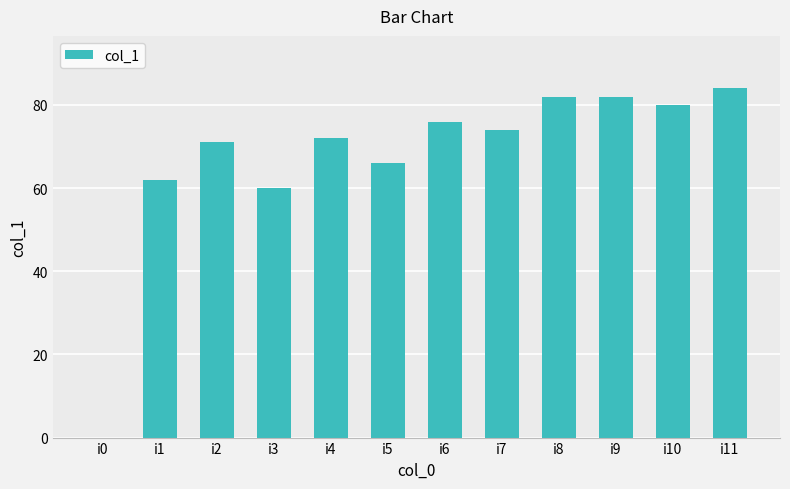

Which has a higher value, i11 or i1?

i11